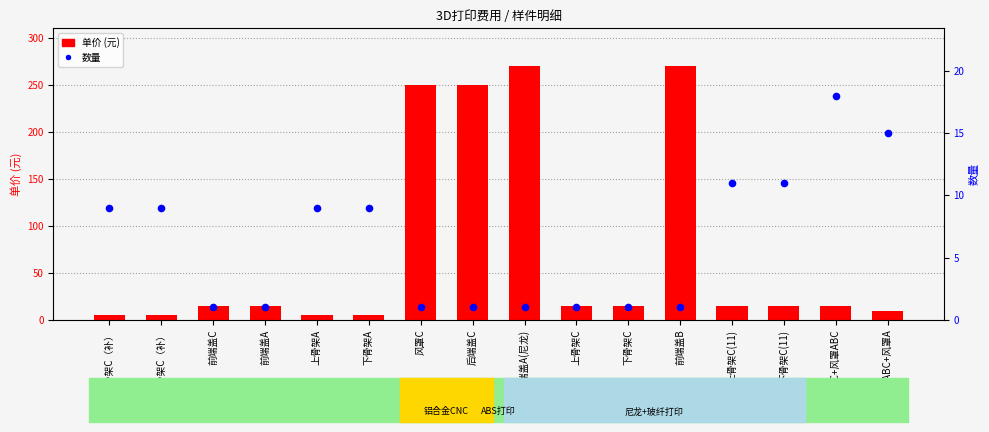

At how many categories does at least one series exceed 164?

4